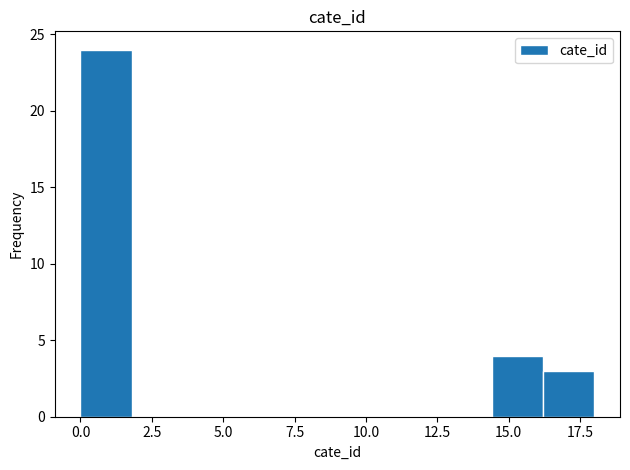

Read against the x-axis, roughly where is the centre of the tallest bar?

1.0